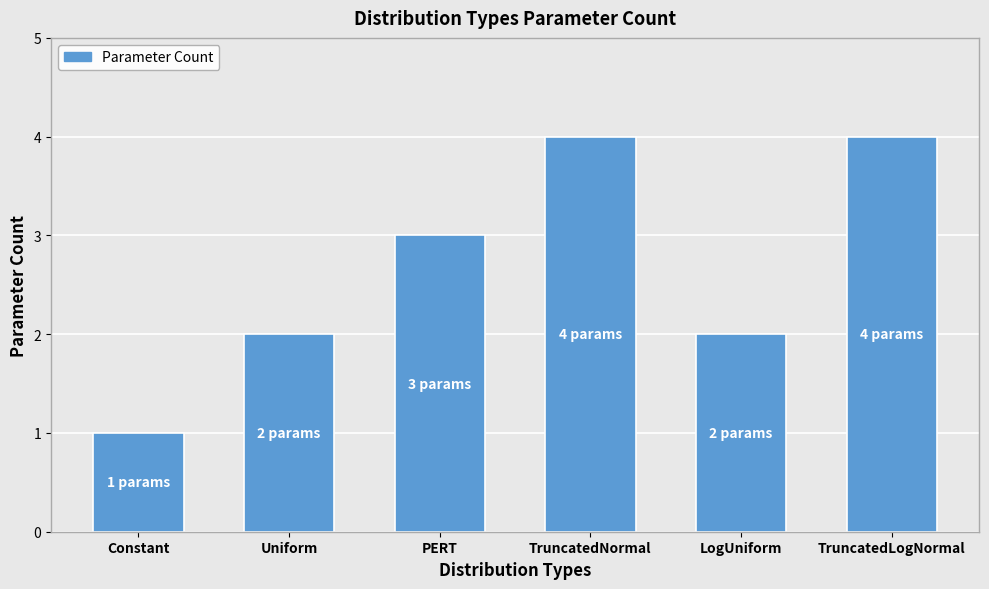

Count the number of categories in the chart.

6